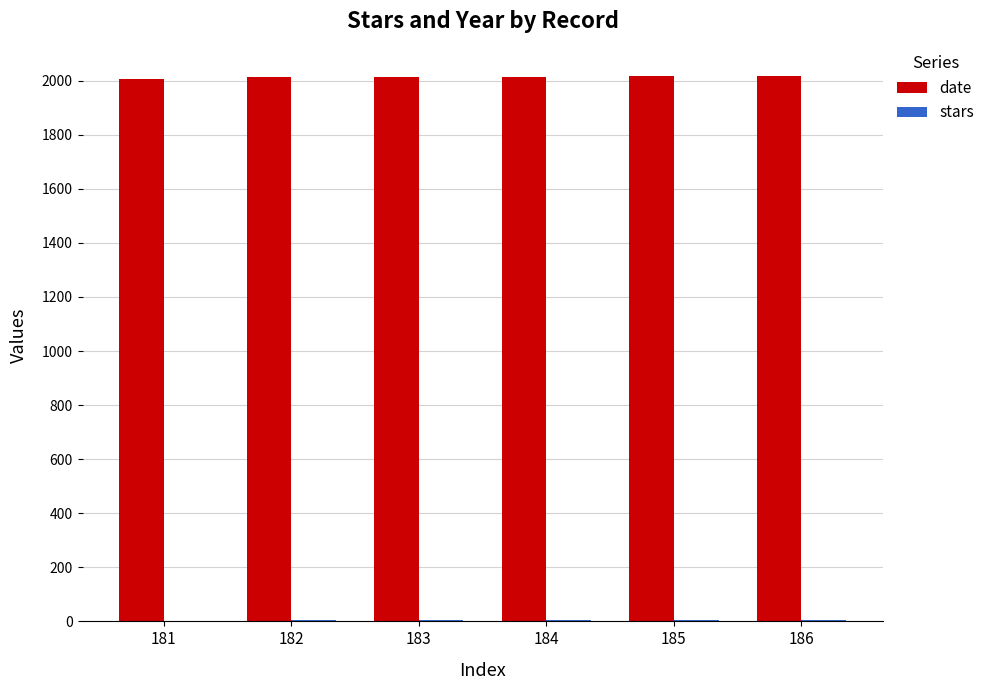

Which series has the largest total across all categories?

date